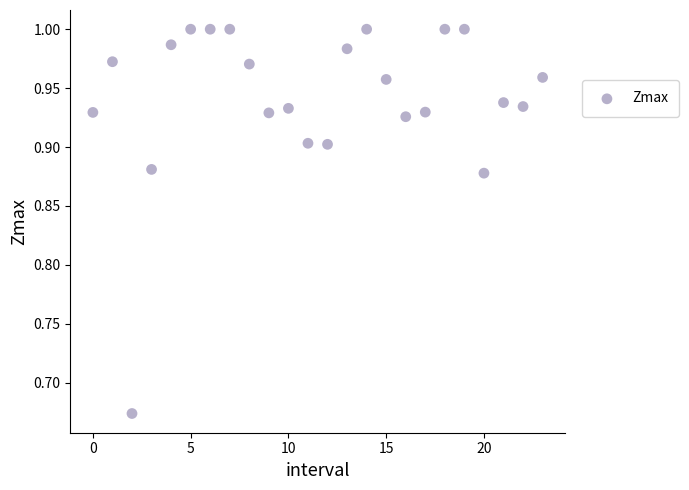

What is the range of Y values (max minus min)?

0.3